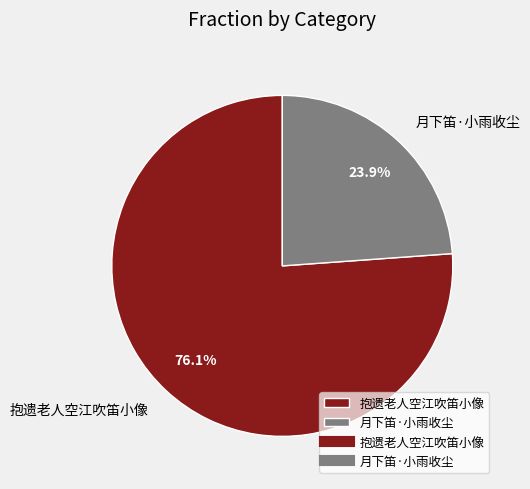

Combined, what portion of the pie is 抱遗老人空江吹笛小像 and 月下笛·小雨收尘?

100.0%